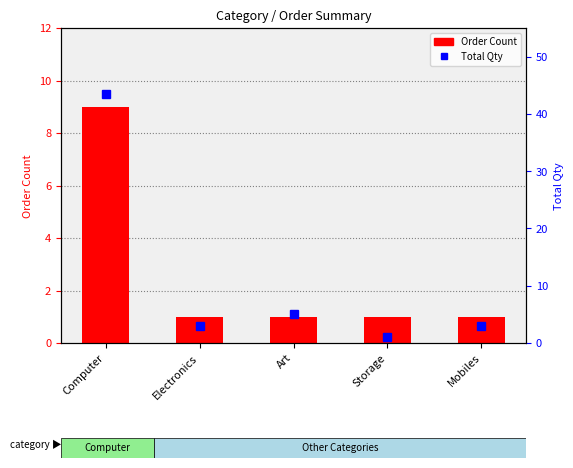

True or false: Order Count has a value of 1.6 at Art.

False